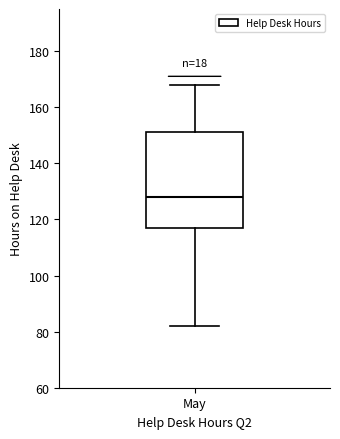

Read this box plot against the y-axis: the position of the median line, the range covered by the box, and the ends of both whiskers. The values are not printed on the chart, so give them approximately, as read against the axis.

median 128, box 118 to 152, whiskers 82 to 168